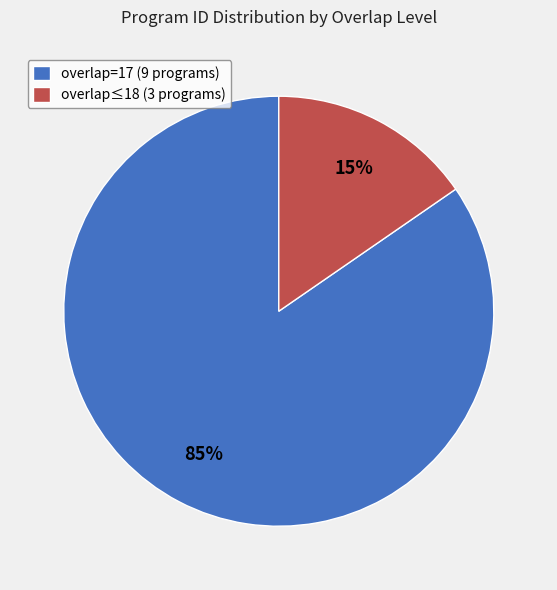

Which category has the biggest portion of the pie?

overlap=17 (9 programs)